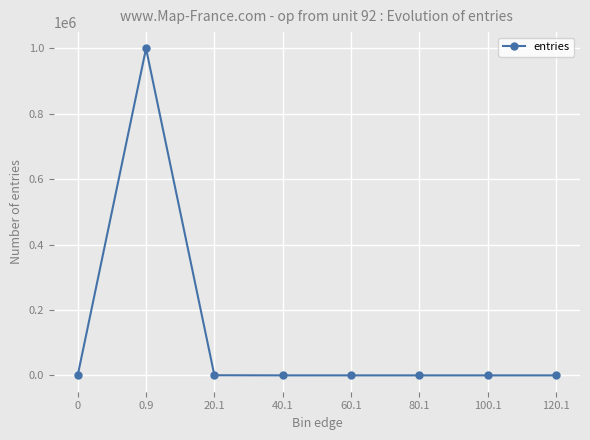

What is the greatest value displayed?

999560